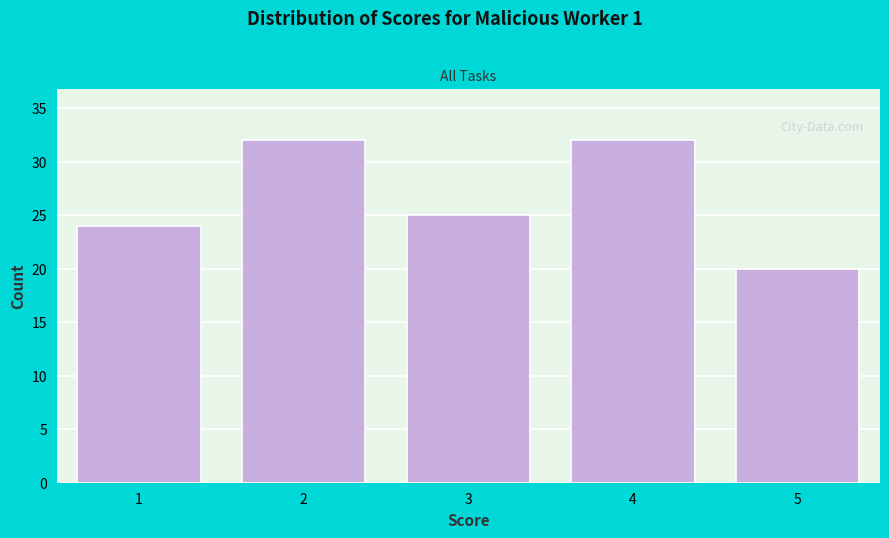

Reading left to right, list all the values displayed in this chart.

24	32	25	32	20